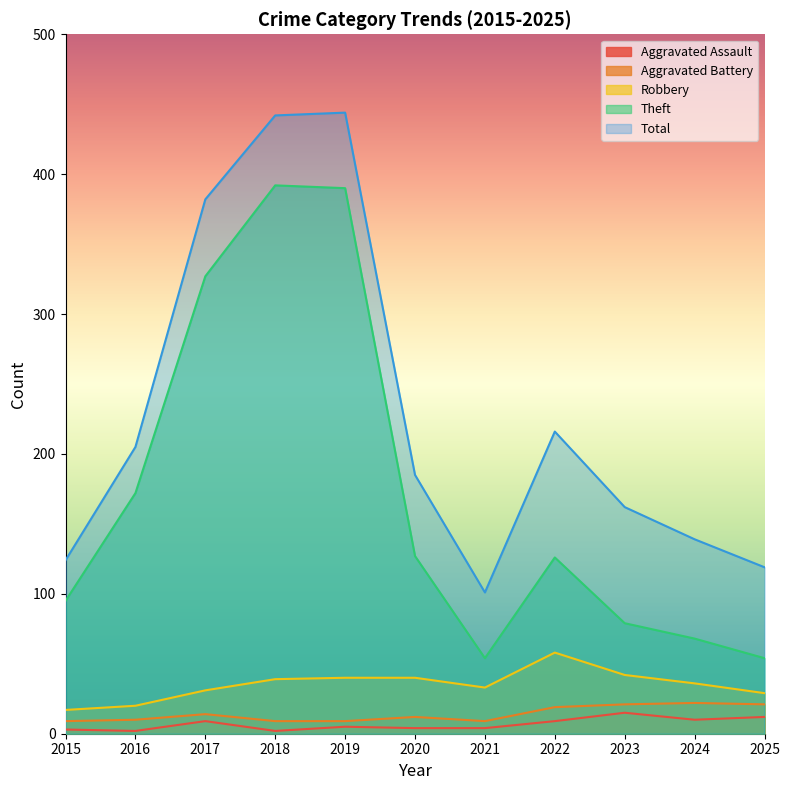

What are all the series names shown in the legend?

Aggravated Assault, Aggravated Battery, Robbery, Theft, Total